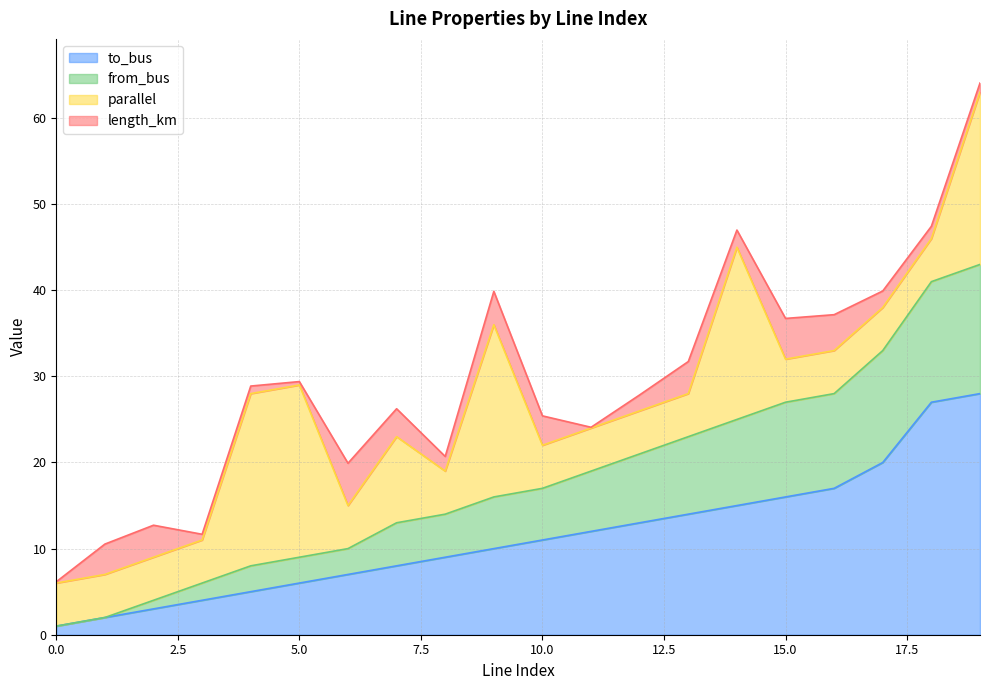

At which label is to_bus closest to 14?

13